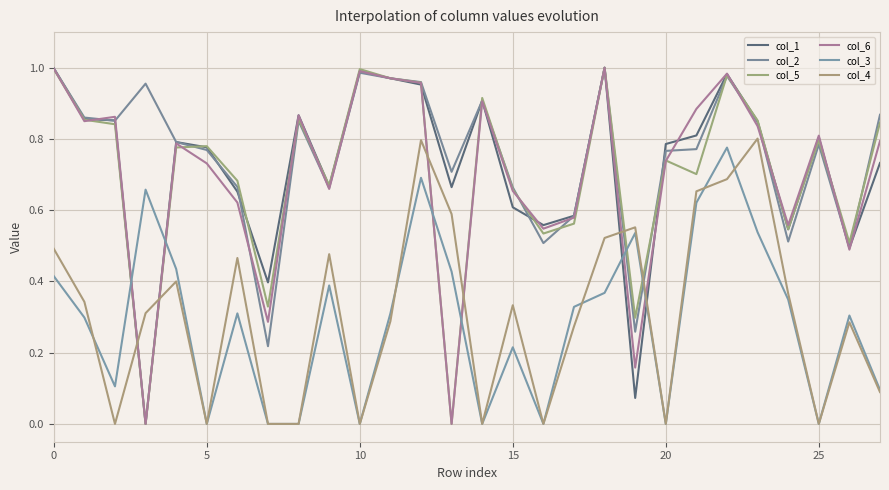

How many lines are shown in the chart?

6